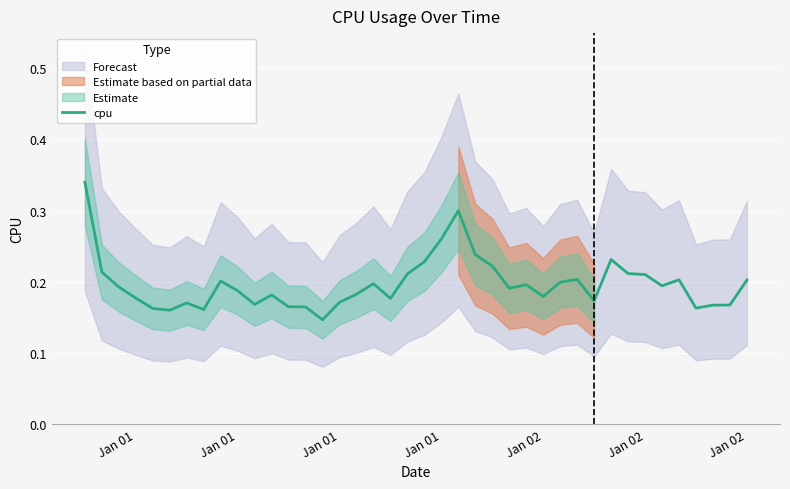

How many points are higher than both their immediate neighbors (excluding endpoints)?

9